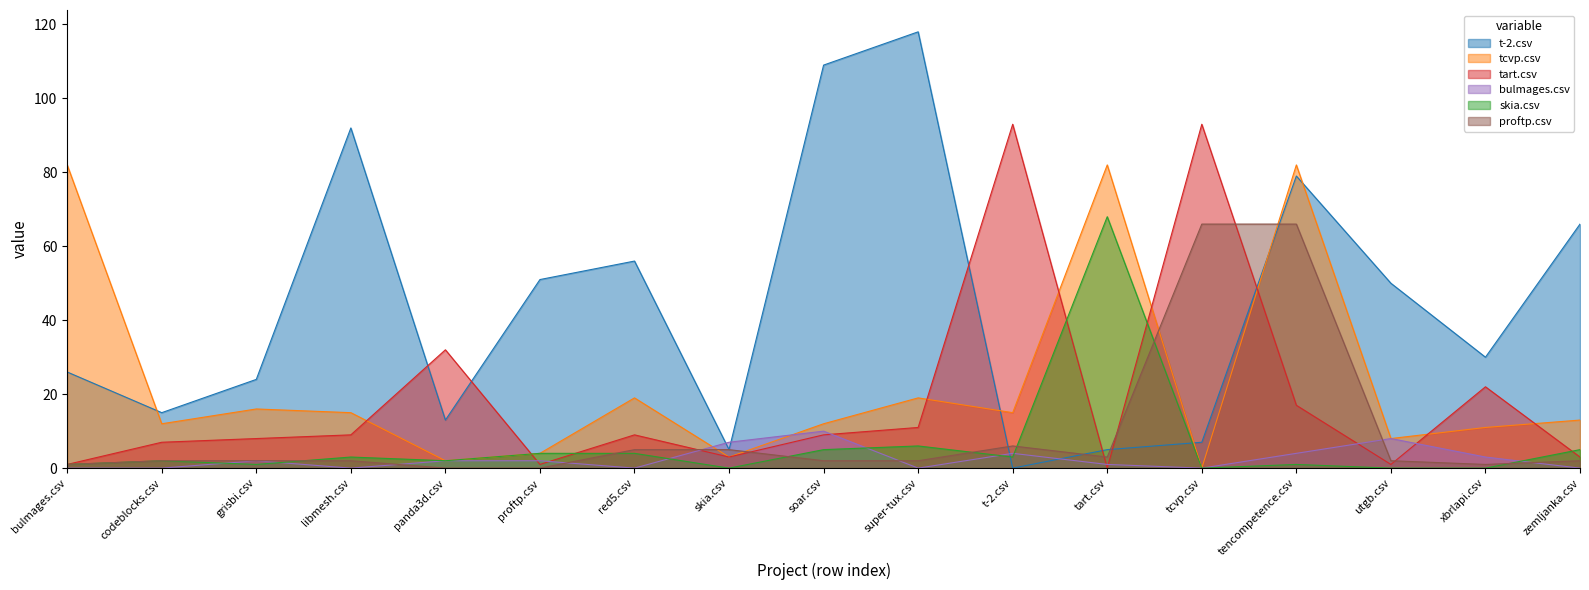

List the series in order of their peak value, highest first.

t-2.csv, tart.csv, tcvp.csv, skia.csv, proftp.csv, bulmages.csv